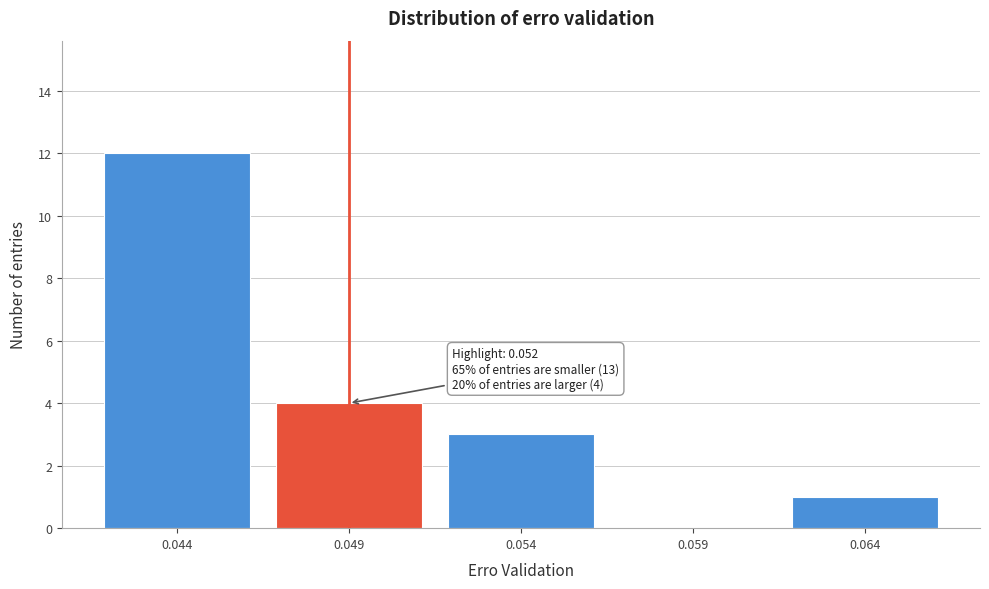

Reading right to left, list all the values displayed in this chart.

0.064=1	0.059=0	0.054=3	0.049=4	0.044=12